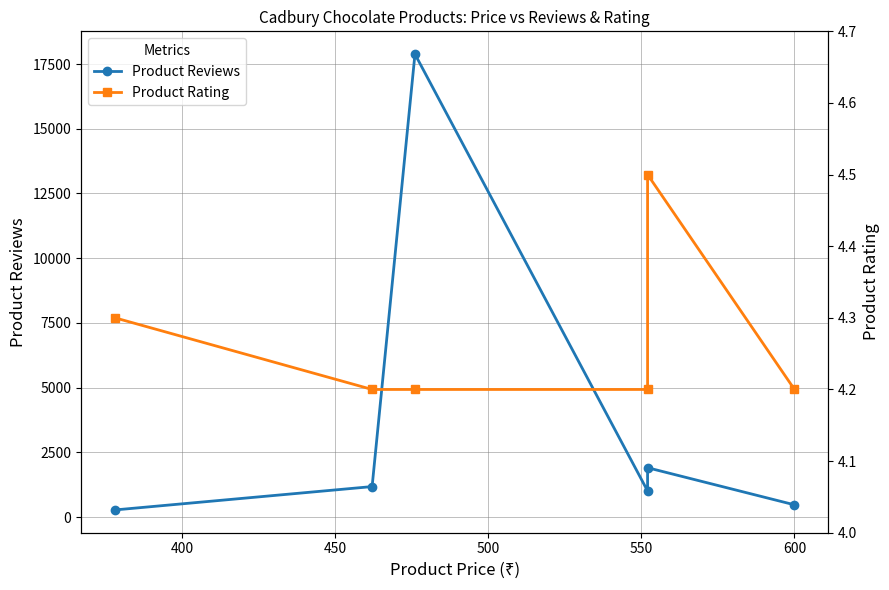

Is the value of Product Rating at 550 greater than the value of Product Reviews at 600?

No